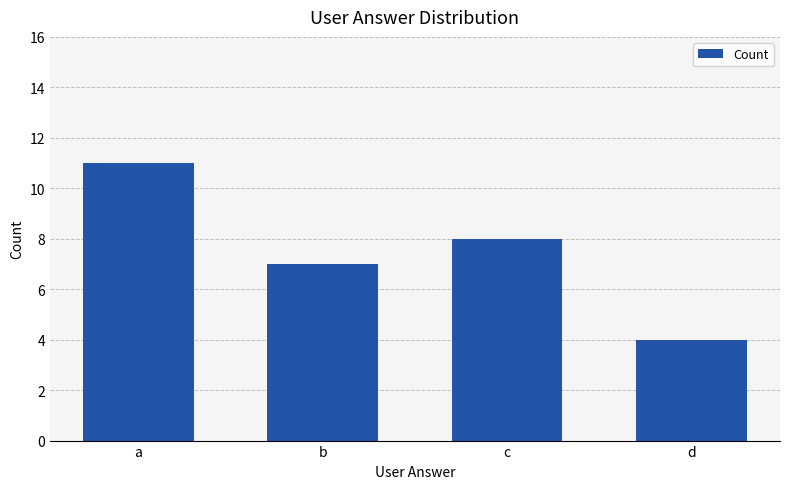

List the labels in order of value, largest first.

a, c, b, d